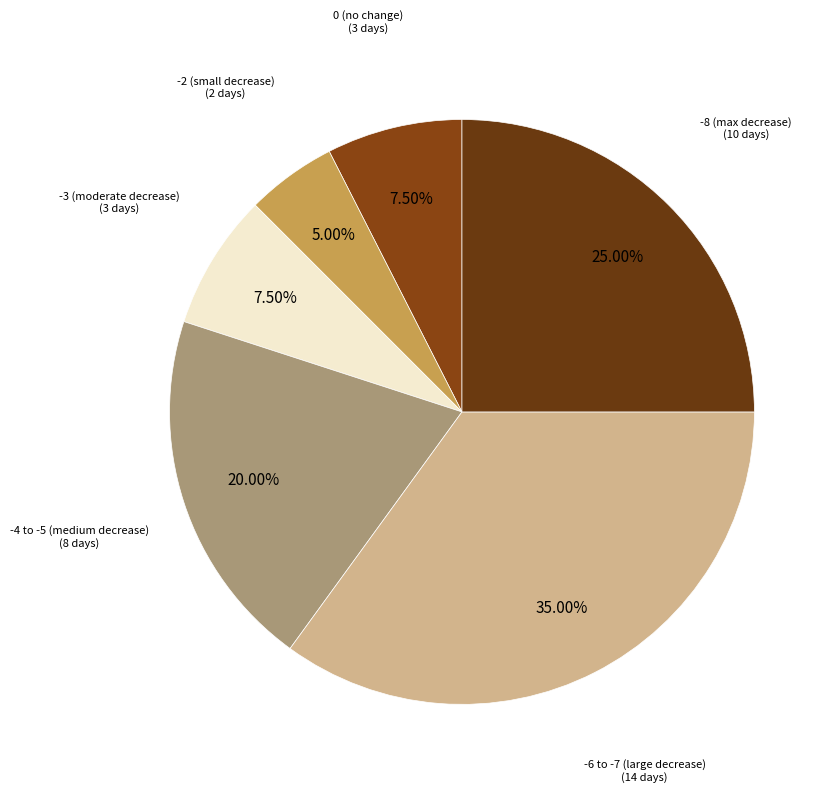

To the nearest percent, what is the average slice percentage?

17%